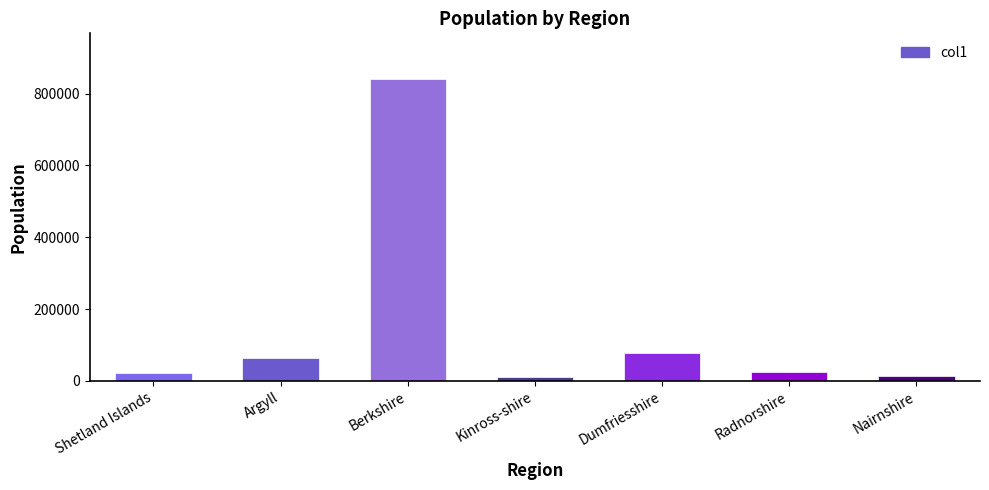

What is the difference between the maximum and minimum values?

830686